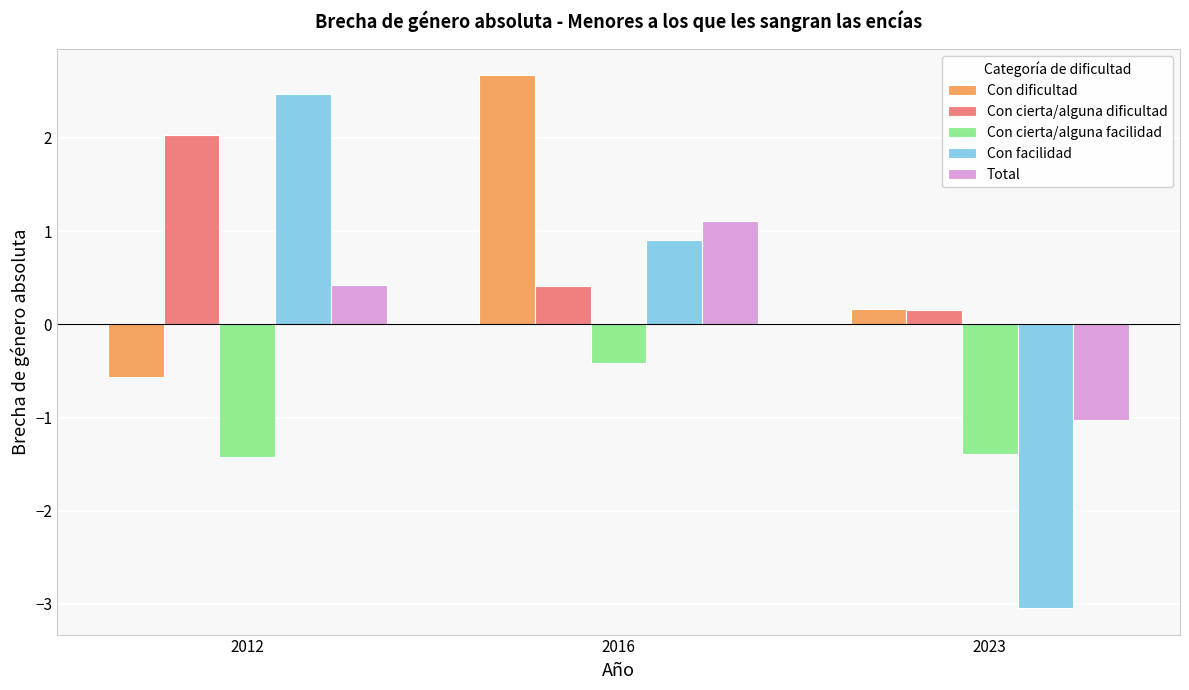

At which label is Con dificultad closest to 1?

2023